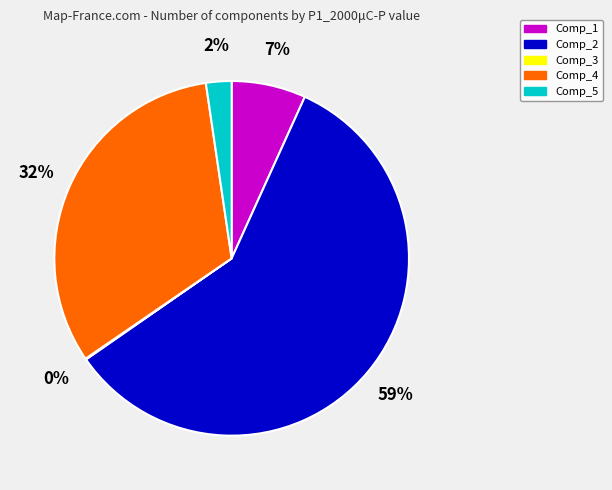

Which slice is the largest?

Comp_2